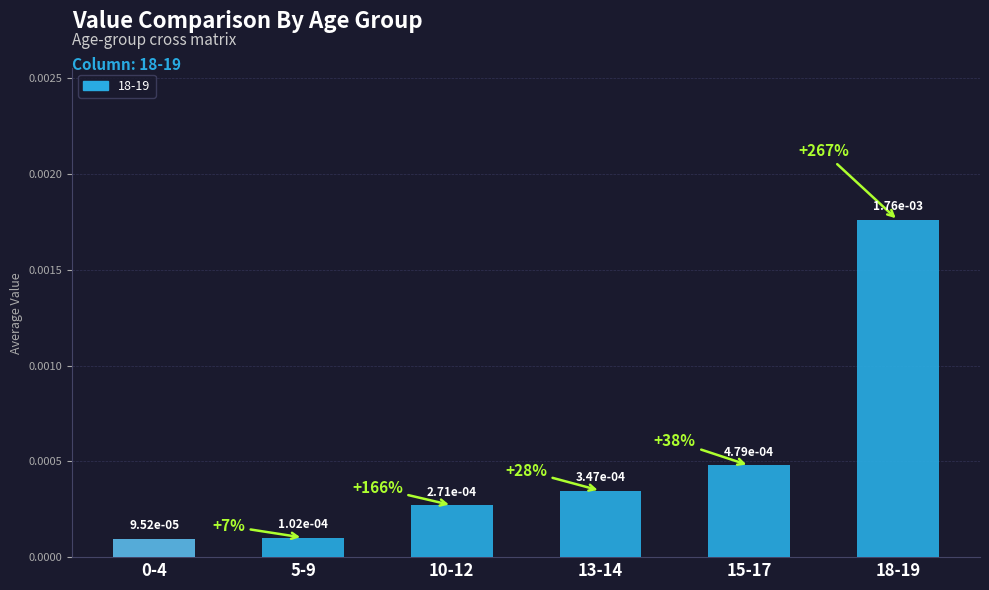

What position from the left is 15-17?

5